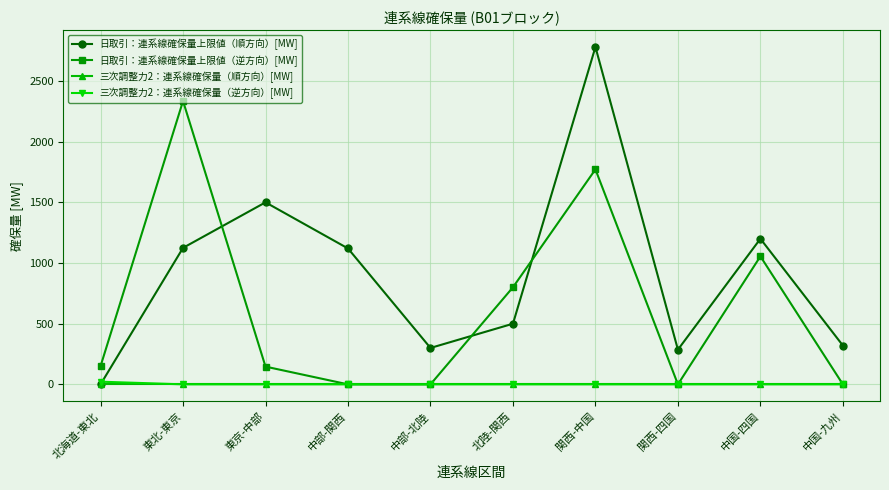

What is the difference between the highest and lowest values at 中国-四国?

1200.0